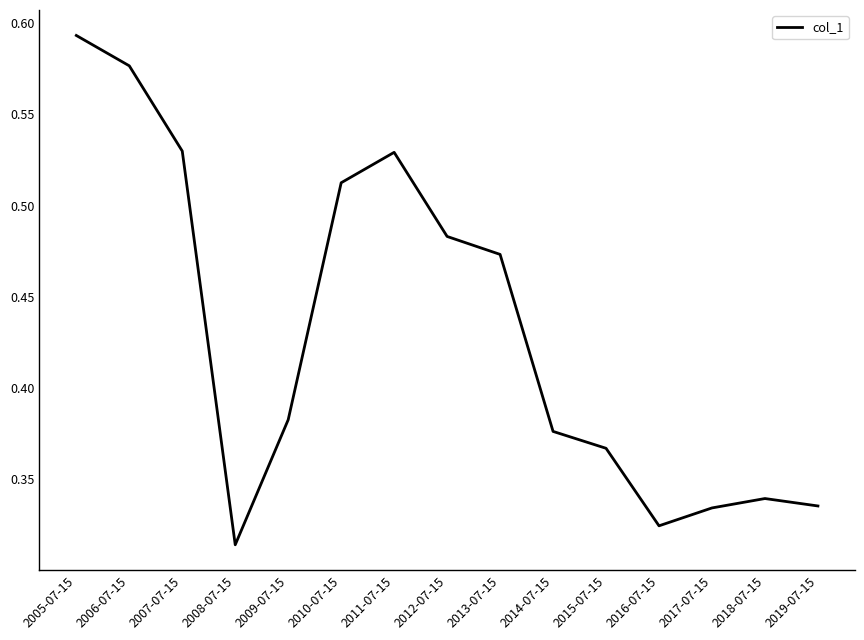

At which category does the chart reach its minimum across all series?

2008-07-15